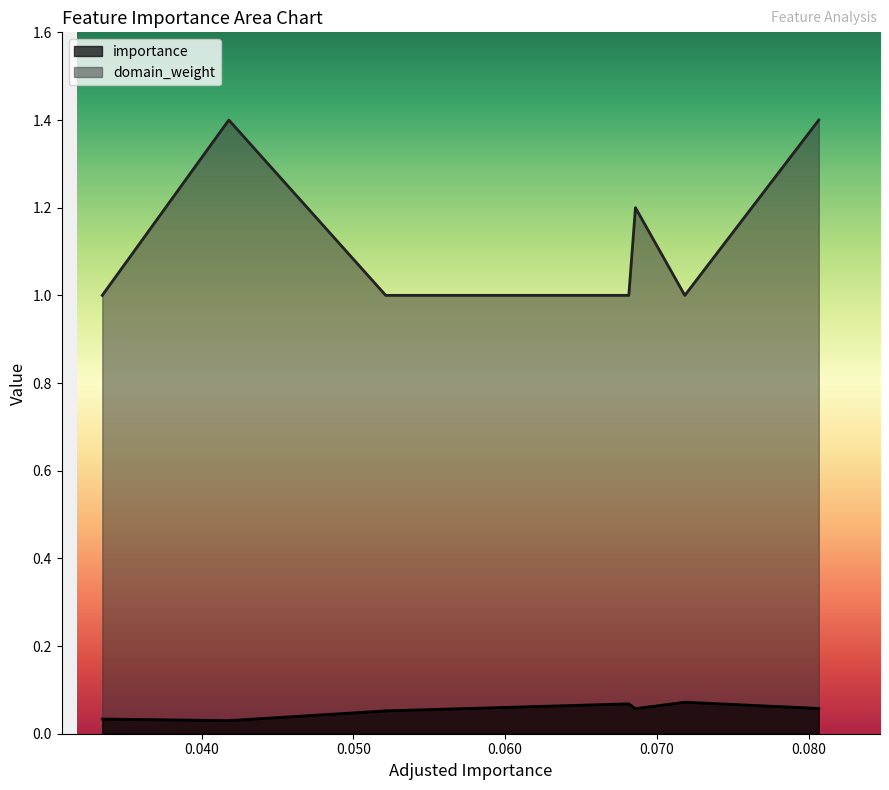

How many distinct data groups are displayed?

2